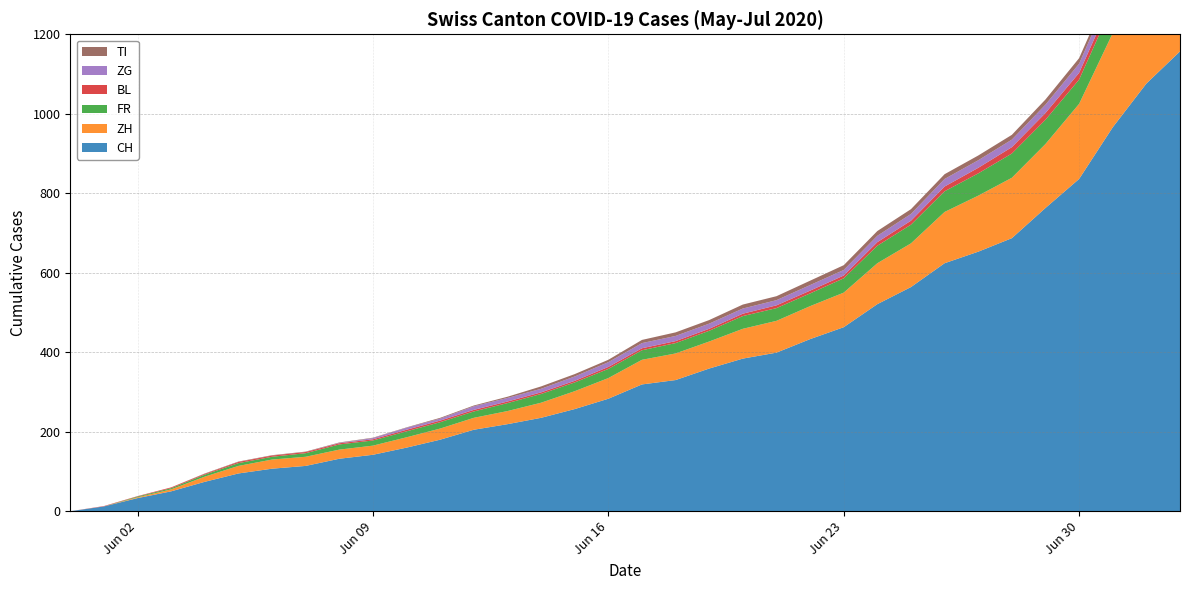

Reading right to left, transcribe all the data shown in this chart.

CH: 1157	1076	966	836	763	687	653	624	564	521	463	433	399	384	359	330	319	283	257	235	219	205	180	160	142	132	114	107	95	74	50	33	12	0
ZH: 317	294	237	189	161	152	141	129	110	103	87	83	80	75	68	67	62	52	45	38	33	30	28	26	23	23	23	23	19	13	5	2	0	0
FR: 84	79	72	61	61	61	56	52	47	44	36	32	32	32	27	26	24	23	22	22	20	16	16	15	13	13	9	7	7	5	3	2	0	0
BL: 23	19	18	17	17	16	14	12	10	9	7	7	7	6	5	5	5	5	4	4	4	4	4	4	3	3	3	3	3	2	2	1	1	0
ZG: 31	27	25	23	21	19	19	19	17	16	14	14	13	13	13	13	13	12	11	9	9	9	5	5	3	1	0	0	0	0	0	0	0	0
TI: 26	19	14	14	13	12	12	12	12	12	12	11	10	10	9	9	8	6	6	6	3	2	2	1	1	1	1	1	1	1	0	0	0	0